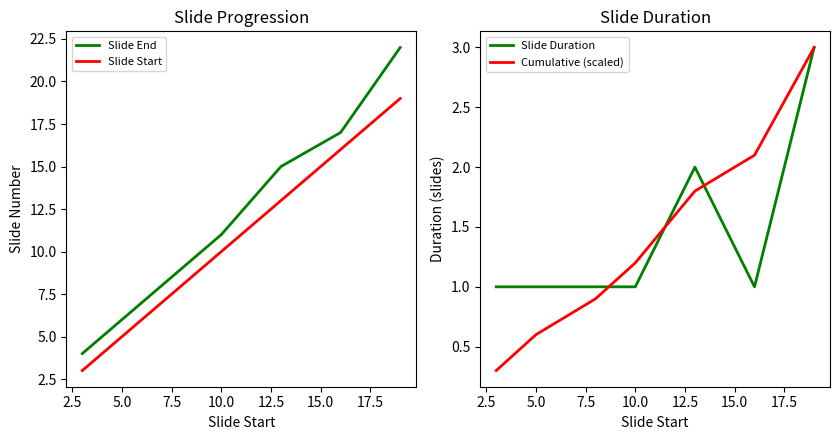

How many values in the Cumulative (scaled) series exceed 1?

4